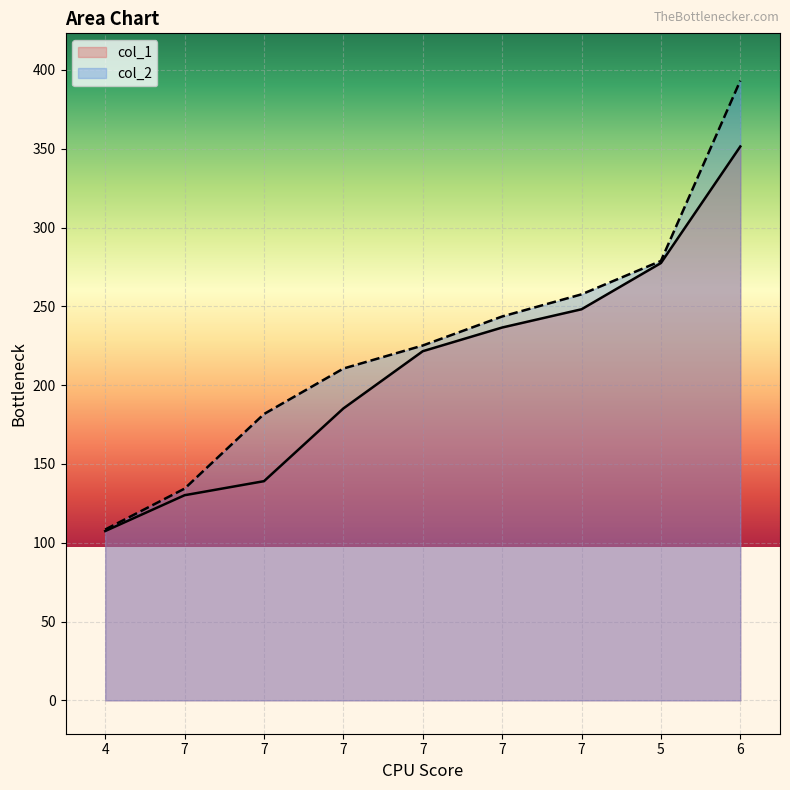

What is the average value of the col_2 series?

225.9